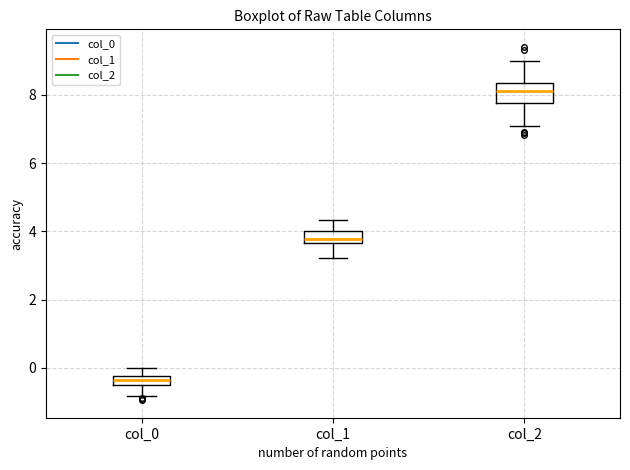

Which box has the highest median line?

col_2